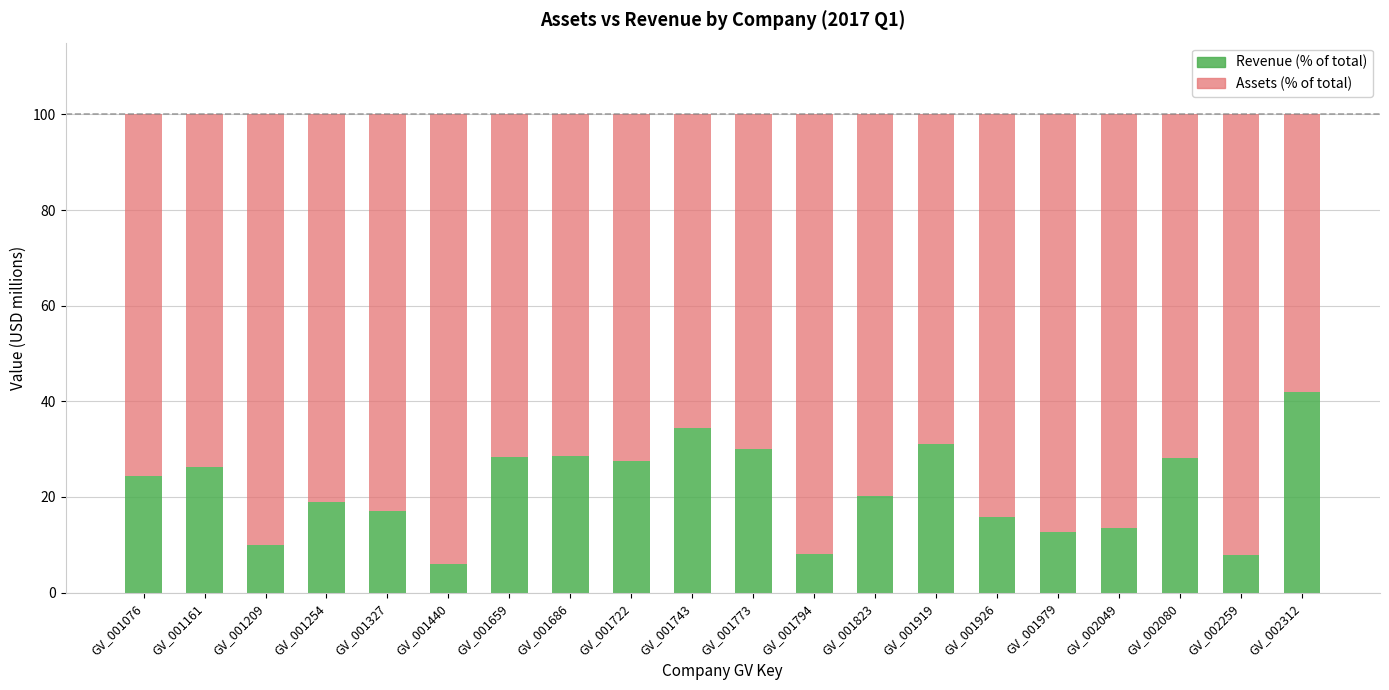

At which label does Revenue (% of total) first exceed 24?

GV_001076